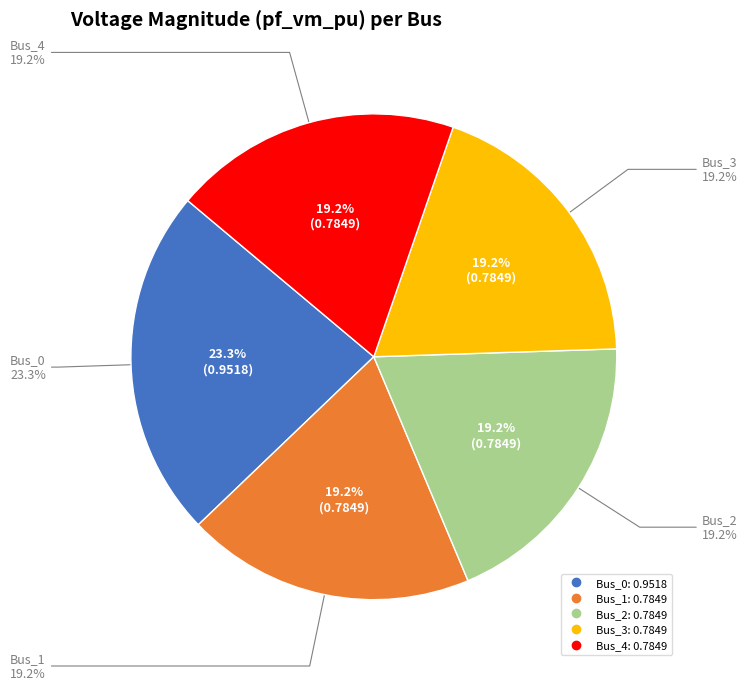

Between Bus_3 and Bus_4, which is larger?

Bus_3